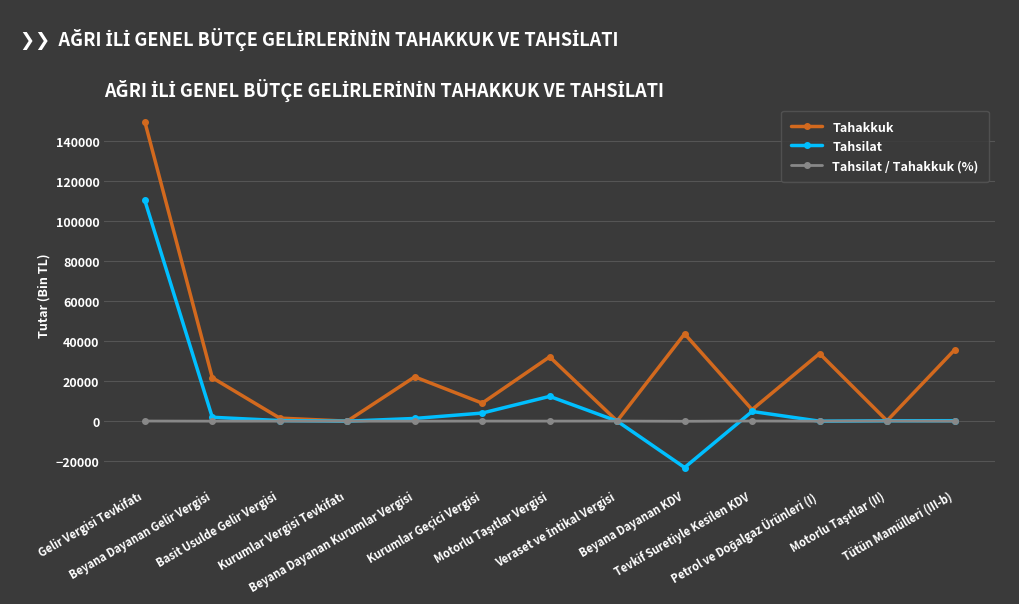

At how many categories does at least one series exceed 17857?

7